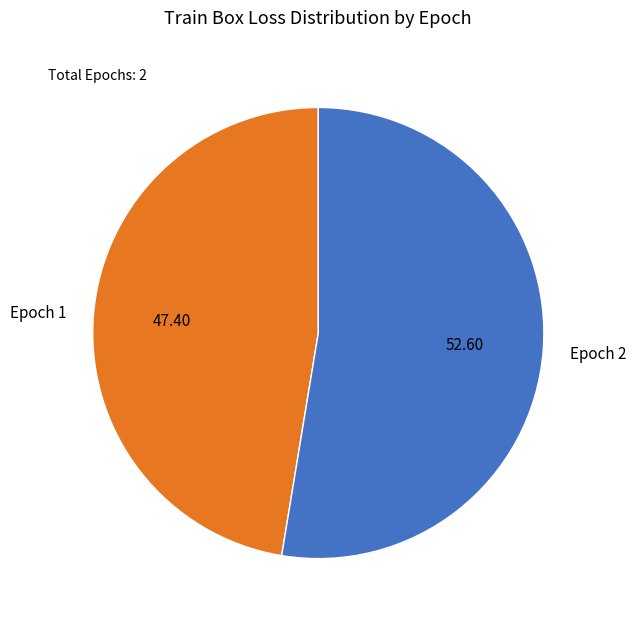

Do Epoch 2 and Epoch 1 together represent more than half of the pie?

Yes